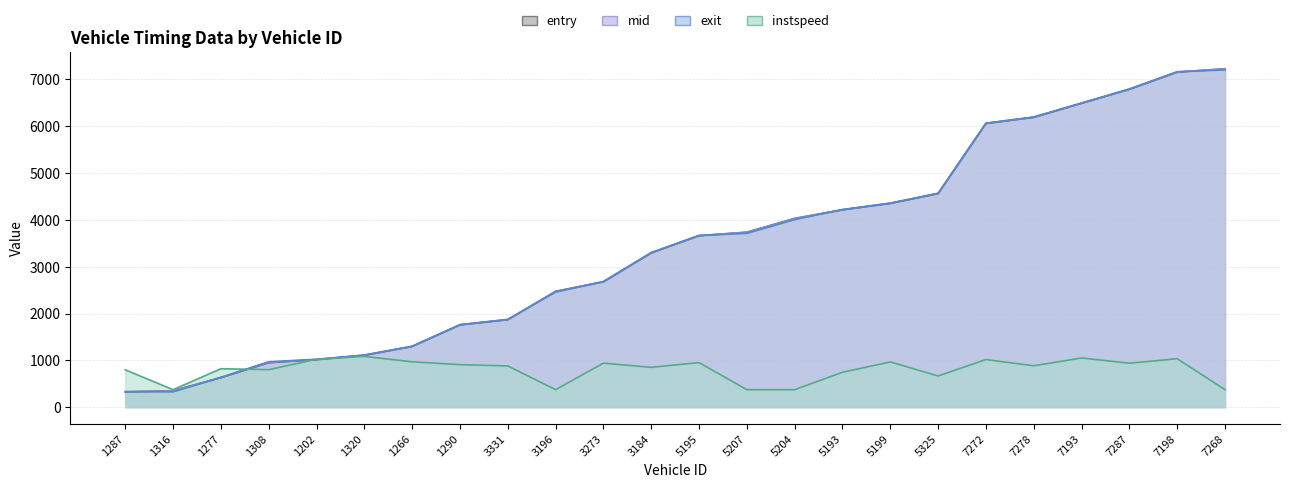

The instspeed series shows 373.1 at 5204. True or false?

True